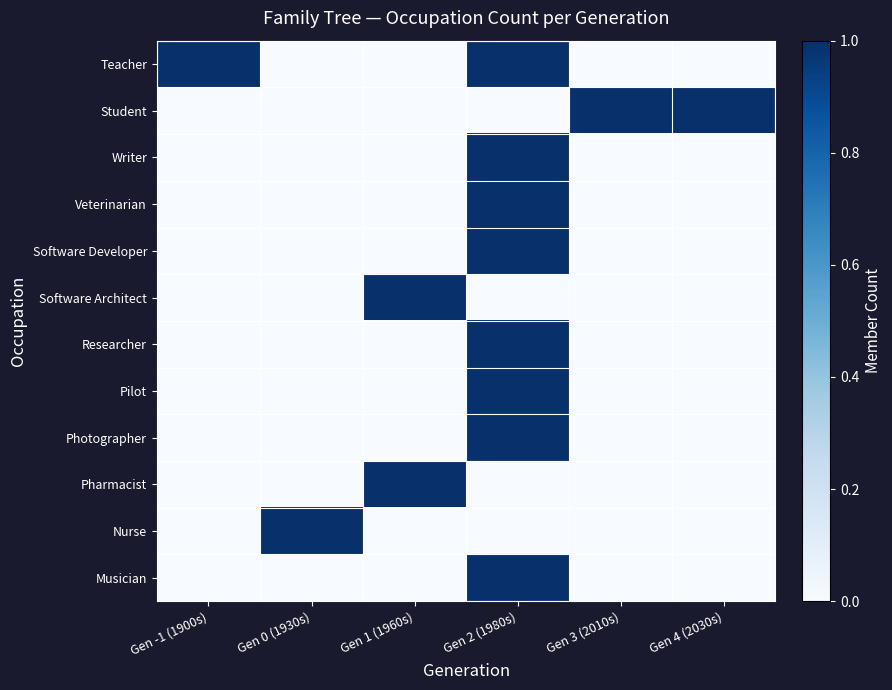

Reading left to right, list all the values displayed in this chart.

Teacher: Gen -1 (1900s)=1	Gen 0 (1930s)=0	Gen 1 (1960s)=0	Gen 2 (1980s)=1	Gen 3 (2010s)=0	Gen 4 (2030s)=0
Student: Gen -1 (1900s)=0	Gen 0 (1930s)=0	Gen 1 (1960s)=0	Gen 2 (1980s)=0	Gen 3 (2010s)=1	Gen 4 (2030s)=1
Writer: Gen -1 (1900s)=0	Gen 0 (1930s)=0	Gen 1 (1960s)=0	Gen 2 (1980s)=1	Gen 3 (2010s)=0	Gen 4 (2030s)=0
Veterinarian: Gen -1 (1900s)=0	Gen 0 (1930s)=0	Gen 1 (1960s)=0	Gen 2 (1980s)=1	Gen 3 (2010s)=0	Gen 4 (2030s)=0
Software Developer: Gen -1 (1900s)=0	Gen 0 (1930s)=0	Gen 1 (1960s)=0	Gen 2 (1980s)=1	Gen 3 (2010s)=0	Gen 4 (2030s)=0
Software Architect: Gen -1 (1900s)=0	Gen 0 (1930s)=0	Gen 1 (1960s)=1	Gen 2 (1980s)=0	Gen 3 (2010s)=0	Gen 4 (2030s)=0
Researcher: Gen -1 (1900s)=0	Gen 0 (1930s)=0	Gen 1 (1960s)=0	Gen 2 (1980s)=1	Gen 3 (2010s)=0	Gen 4 (2030s)=0
Pilot: Gen -1 (1900s)=0	Gen 0 (1930s)=0	Gen 1 (1960s)=0	Gen 2 (1980s)=1	Gen 3 (2010s)=0	Gen 4 (2030s)=0
Photographer: Gen -1 (1900s)=0	Gen 0 (1930s)=0	Gen 1 (1960s)=0	Gen 2 (1980s)=1	Gen 3 (2010s)=0	Gen 4 (2030s)=0
Pharmacist: Gen -1 (1900s)=0	Gen 0 (1930s)=0	Gen 1 (1960s)=1	Gen 2 (1980s)=0	Gen 3 (2010s)=0	Gen 4 (2030s)=0
Nurse: Gen -1 (1900s)=0	Gen 0 (1930s)=1	Gen 1 (1960s)=0	Gen 2 (1980s)=0	Gen 3 (2010s)=0	Gen 4 (2030s)=0
Musician: Gen -1 (1900s)=0	Gen 0 (1930s)=0	Gen 1 (1960s)=0	Gen 2 (1980s)=1	Gen 3 (2010s)=0	Gen 4 (2030s)=0